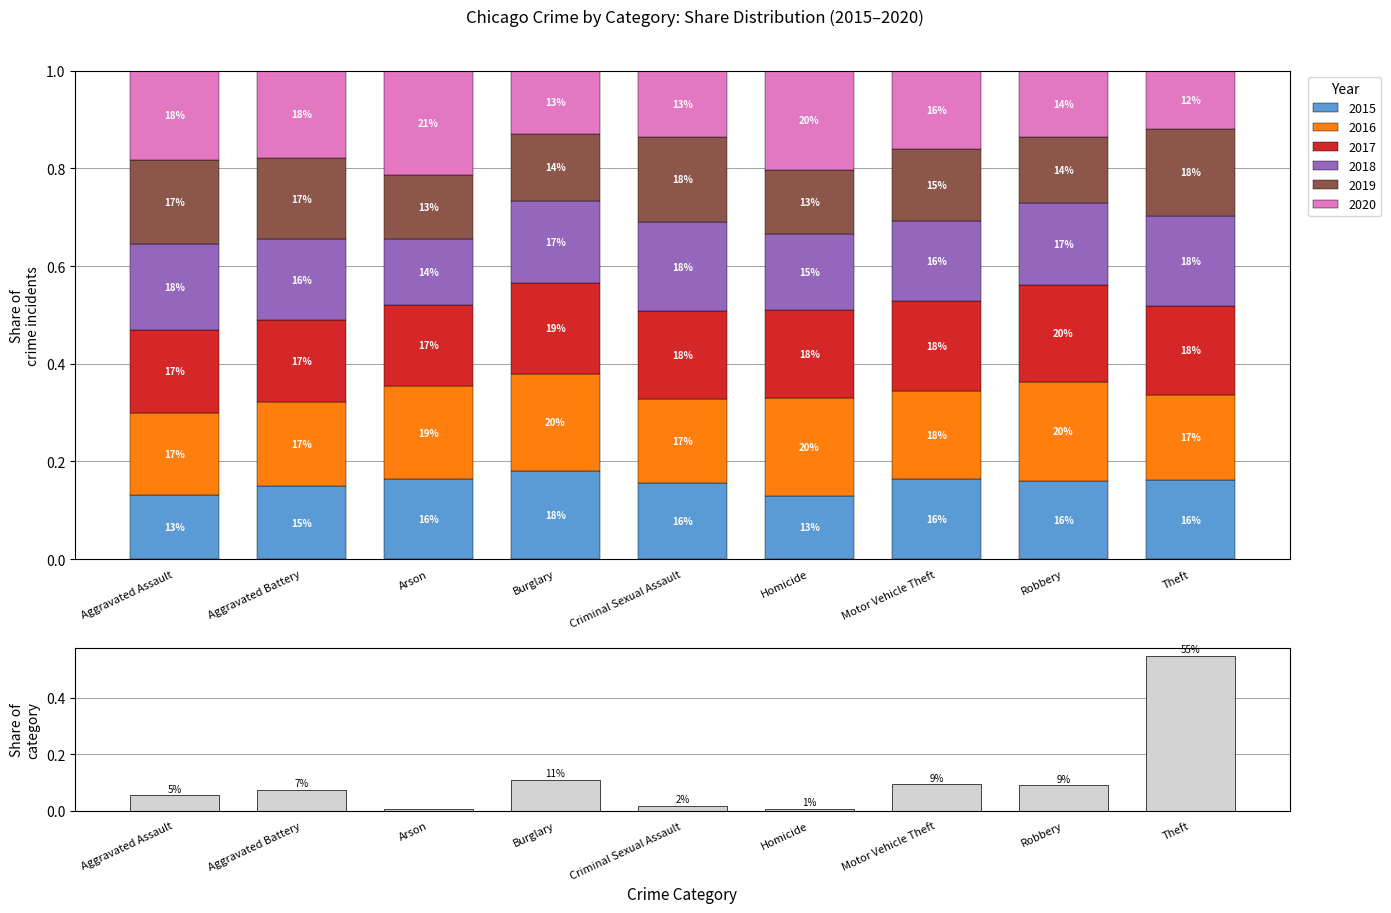

How many categories are shown in the chart?

9